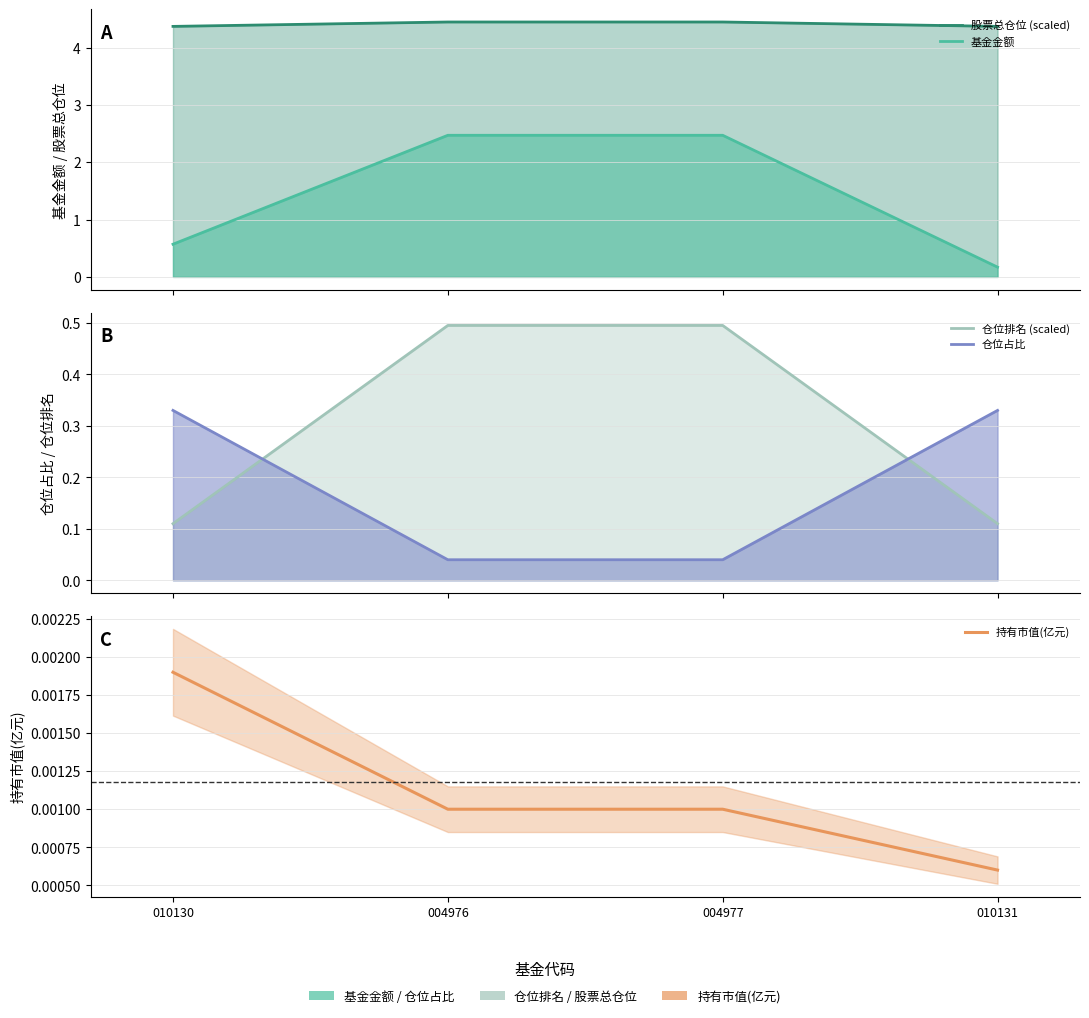

Which series has the largest total across all categories?

股票总仓位 (scaled)